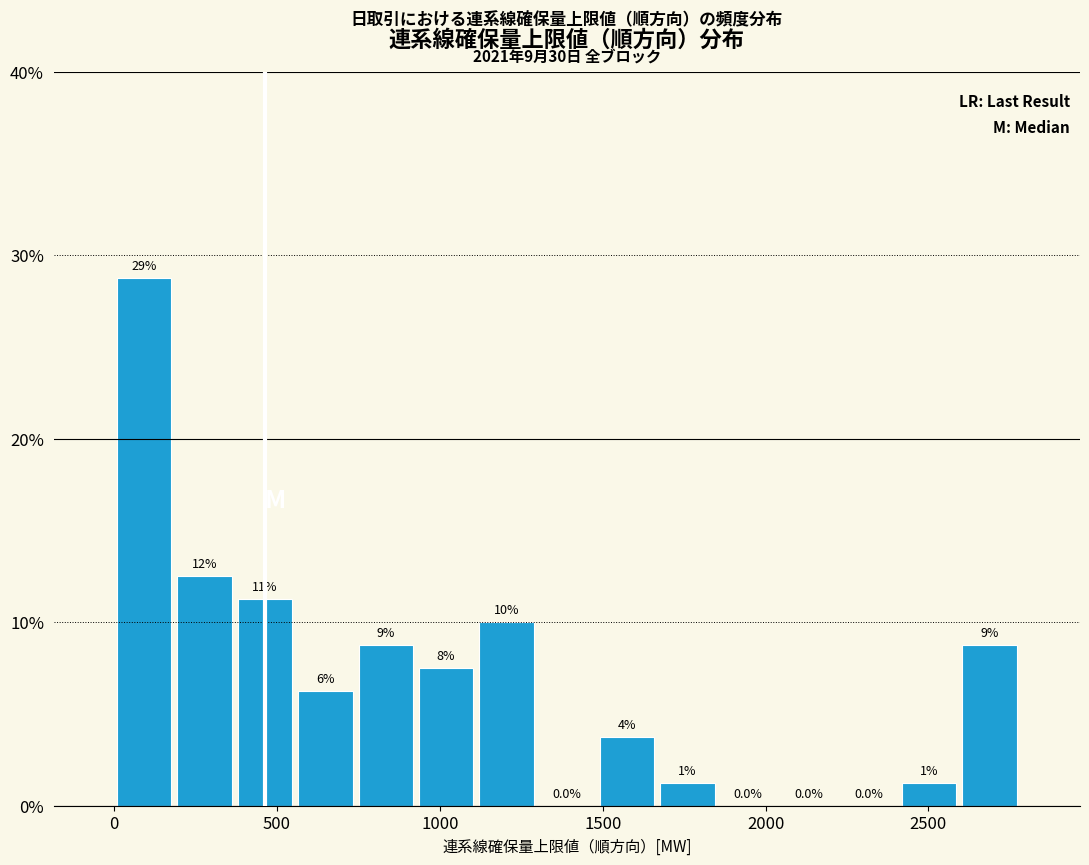

Around what value on the x-axis is the tallest bar? Give the approximate position of its centre, as read against the axis.

100